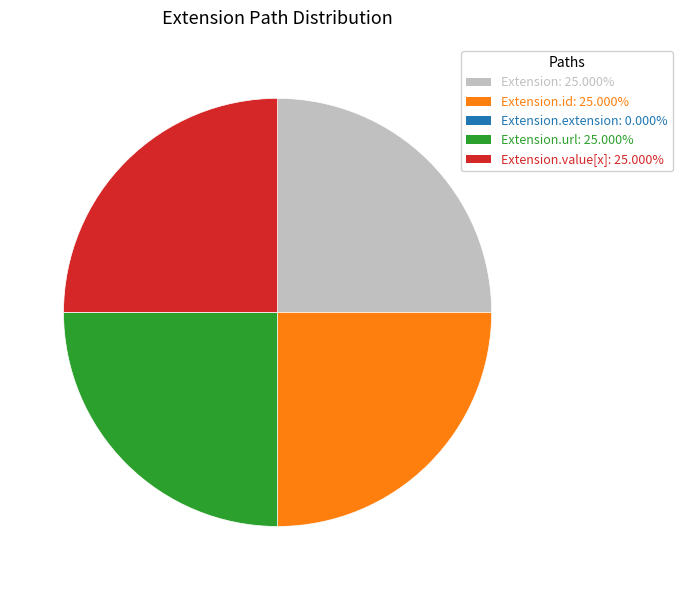

What is the ratio of the value at Extension.url: 25.000% to the value at Extension.id: 25.000%?

1.0